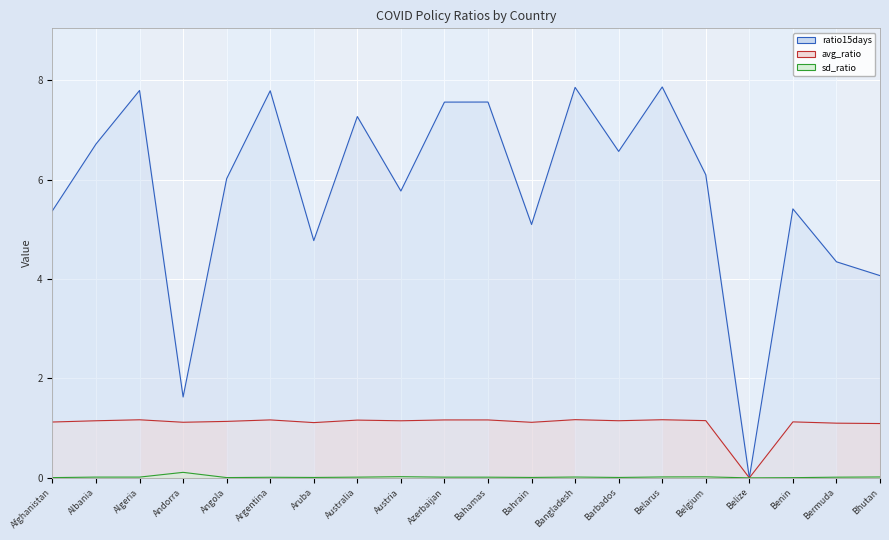

Which category has the lowest value across all series?

Belize